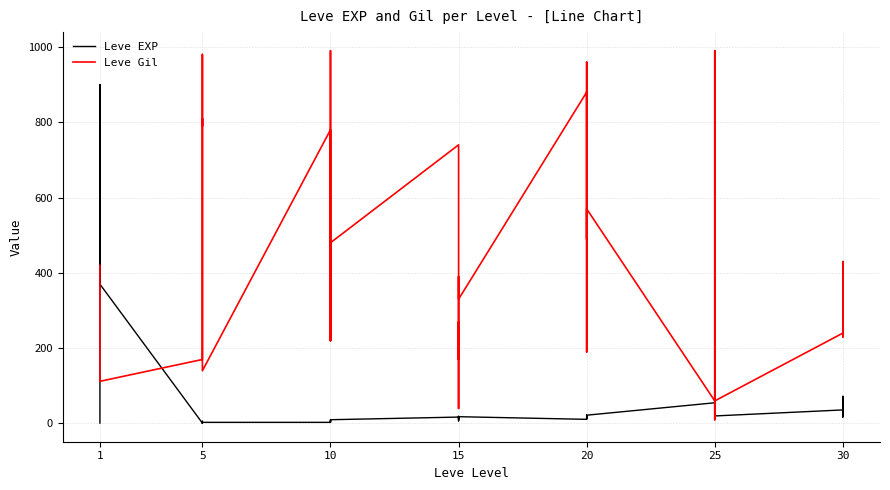

In Leve Gil, how many points are lower than both neighbors (excluding endpoints)?

13